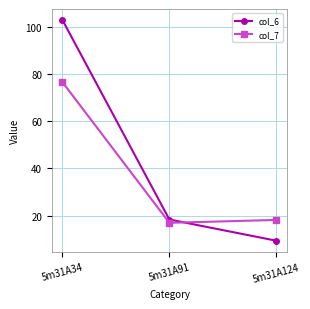

Reading left to right, extract all data points from this chart.

col_6: 5m31A34=103.1	5m31A91=18.3	5m31A124=9.3
col_7: 5m31A34=76.7	5m31A91=16.9	5m31A124=18.1